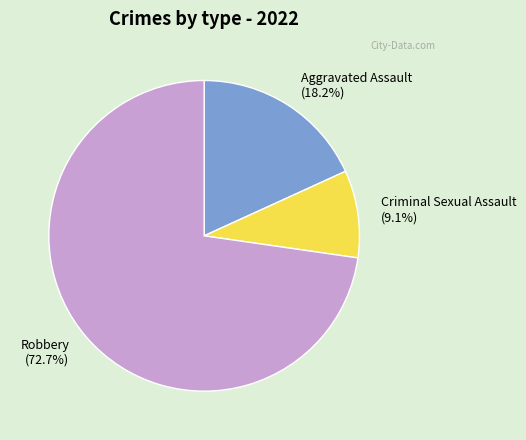

To the nearest percent, what is the average slice percentage?

33%